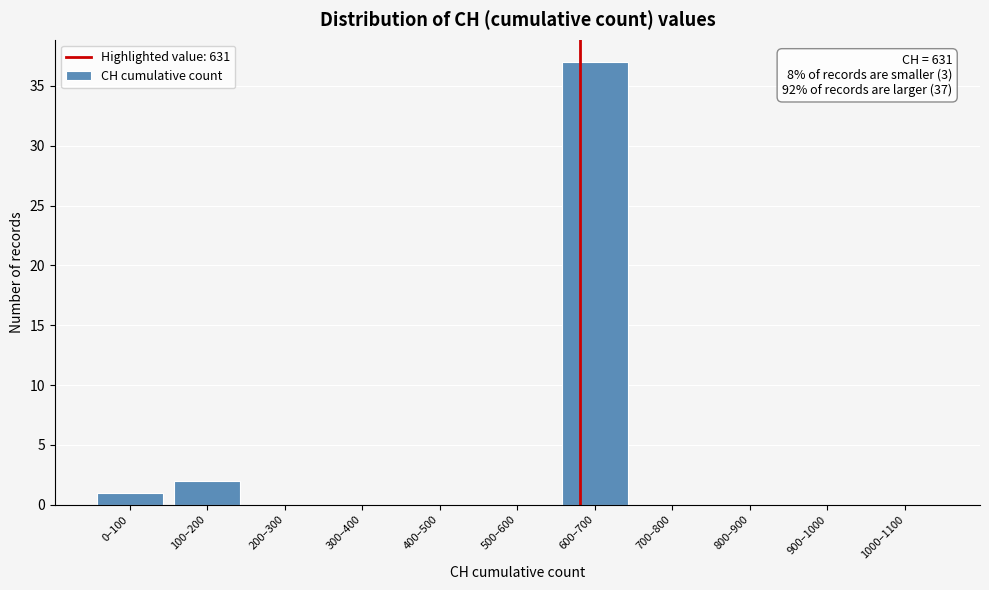

Reading left to right, list all the values displayed in this chart.

0–100=1	100–200=2	200–300=0	300–400=0	400–500=0	500–600=0	600–700=37	700–800=0	800–900=0	900–1000=0	1000–1100=0